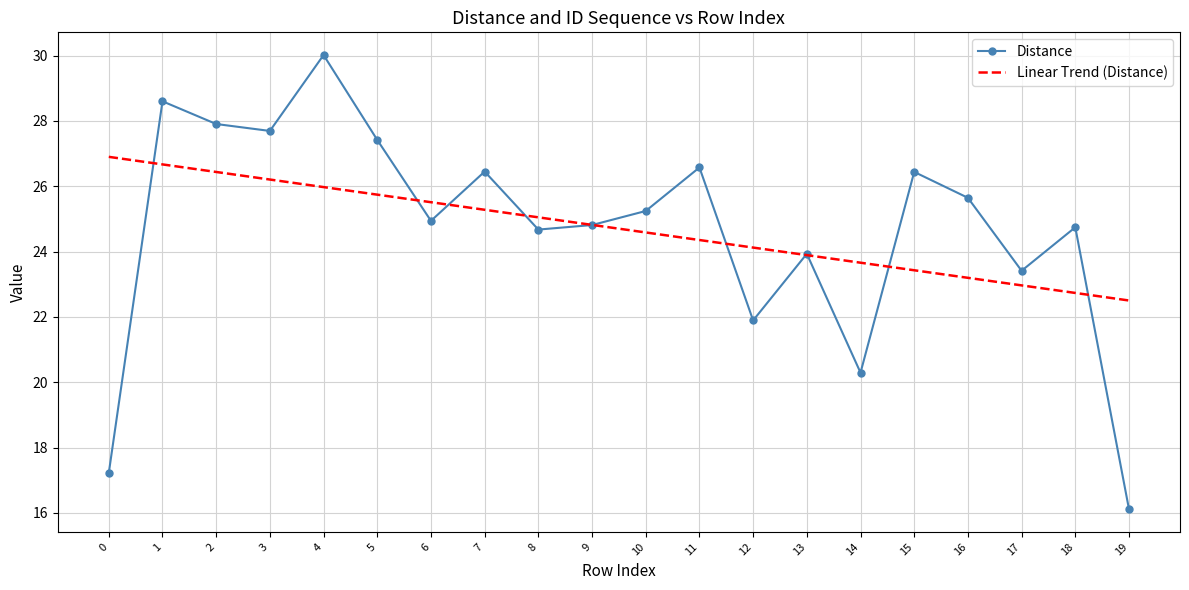

Rank the categories by value from highest to lowest.

4, 1, 2, 3, 5, 11, 7, 15, 16, 10, 6, 9, 18, 8, 13, 17, 12, 14, 0, 19